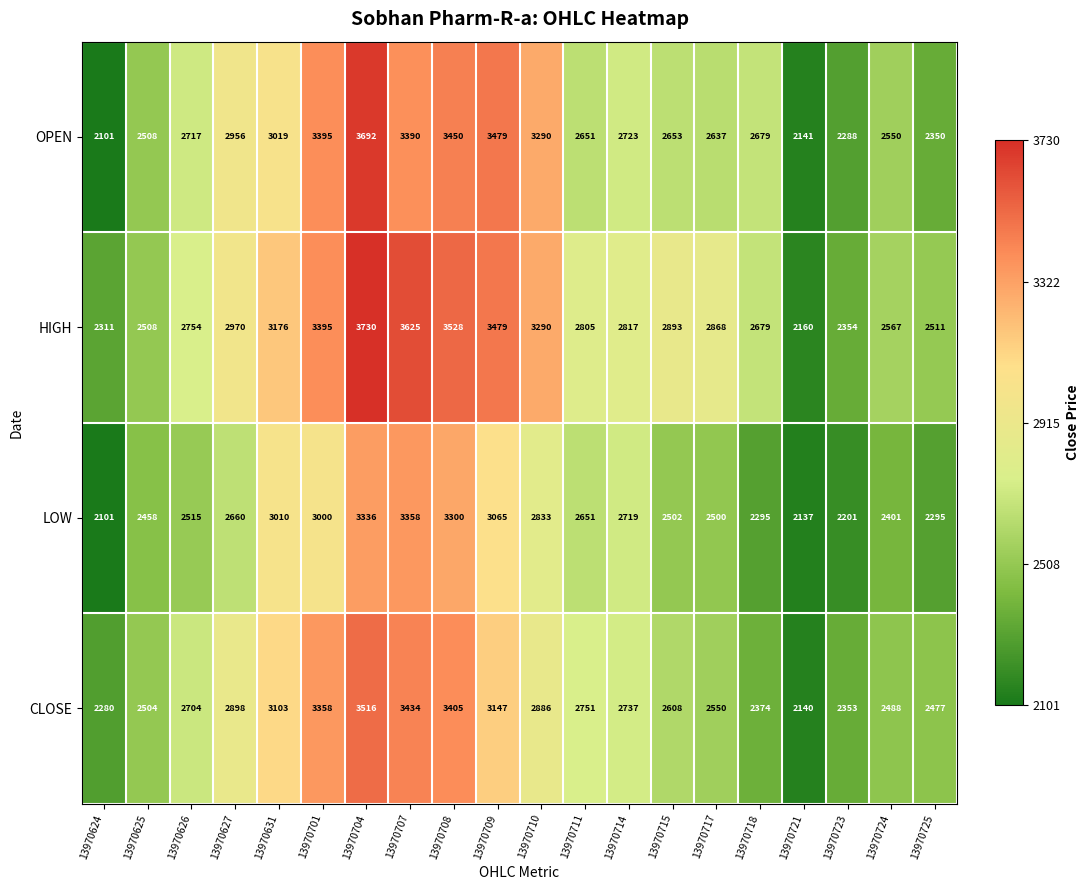

Which series has the widest spread of values?

OPEN